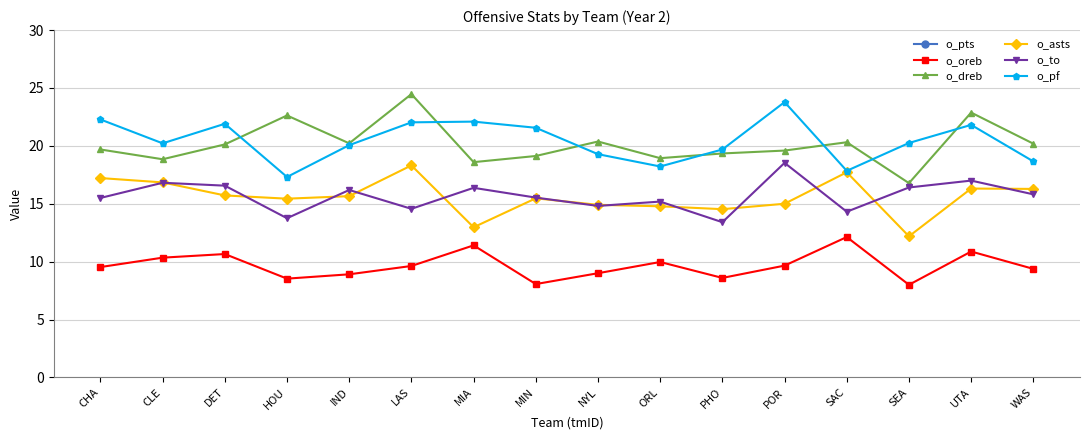

Rank the categories by o_oreb value from lowest to highest.

SEA, MIN, HOU, PHO, IND, NYL, WAS, CHA, LAS, POR, ORL, CLE, DET, UTA, MIA, SAC